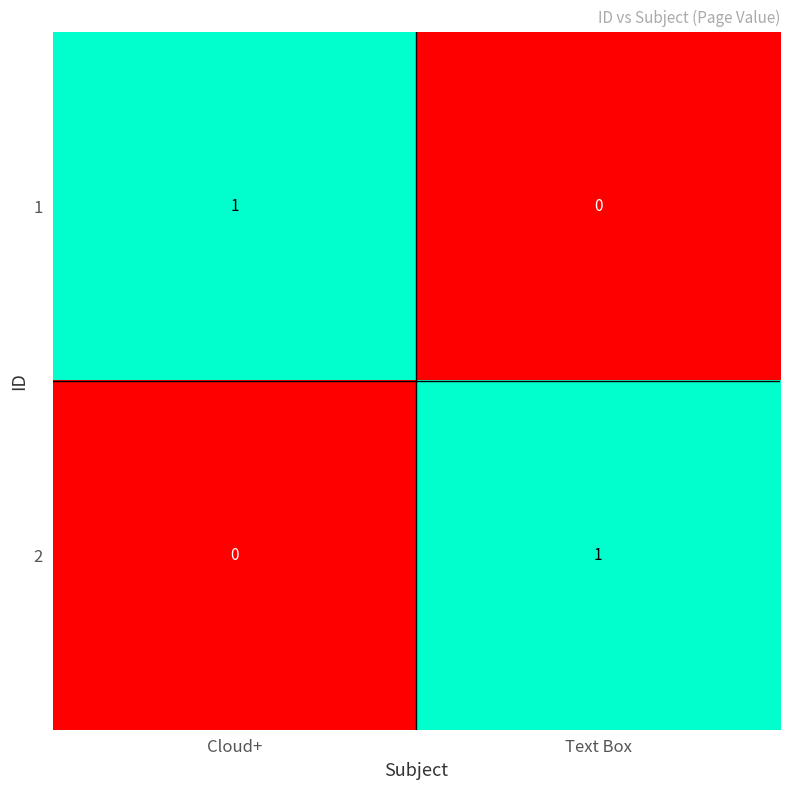

Reading left to right, transcribe all the data shown in this chart.

1: Cloud+=1	Text Box=0
2: Cloud+=0	Text Box=1